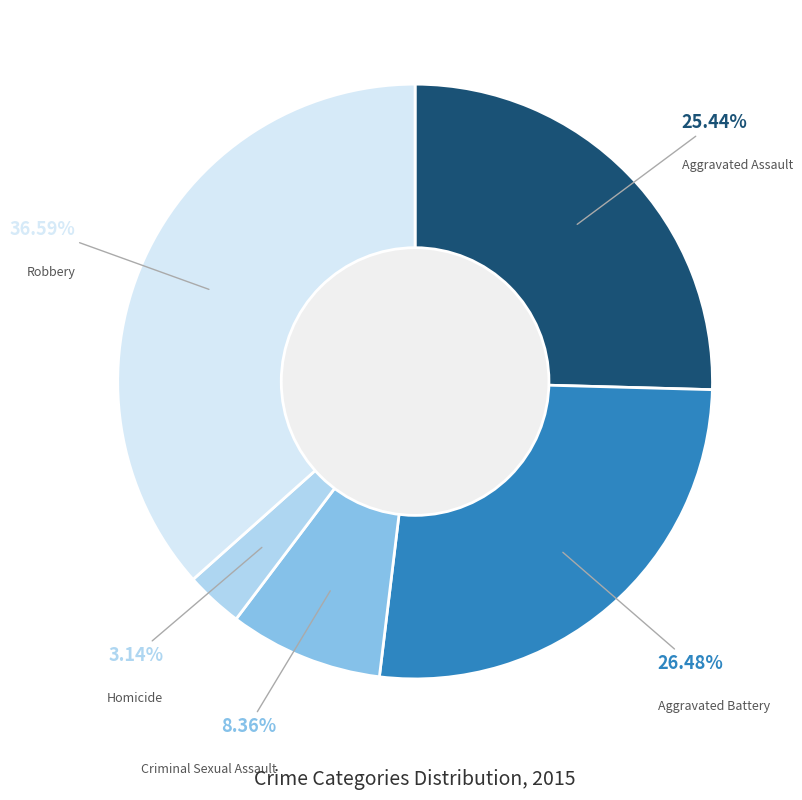

To the nearest percent, what percentage of the pie is Homicide?

3%